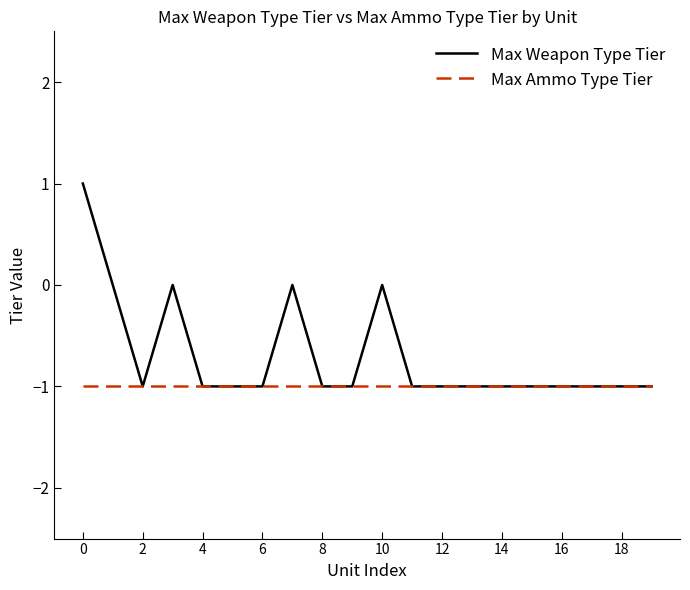

Which series has the largest range (max minus min)?

Max Weapon Type Tier